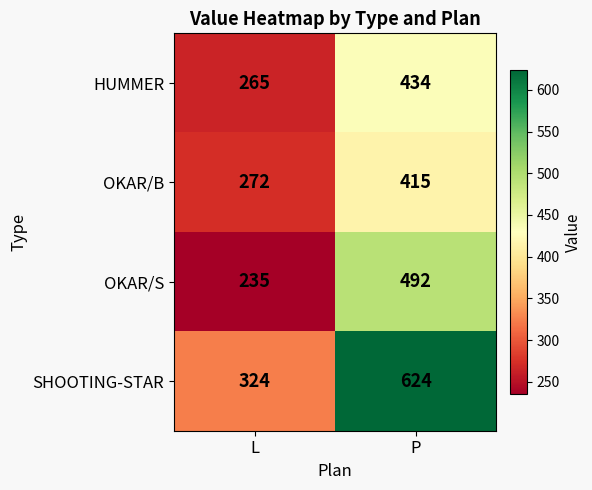

What is the average value of the HUMMER series?

350